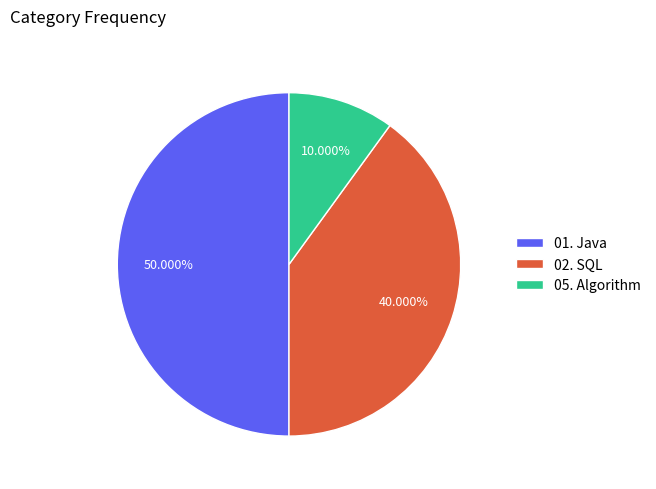

To the nearest percent, what is the average slice percentage?

33%